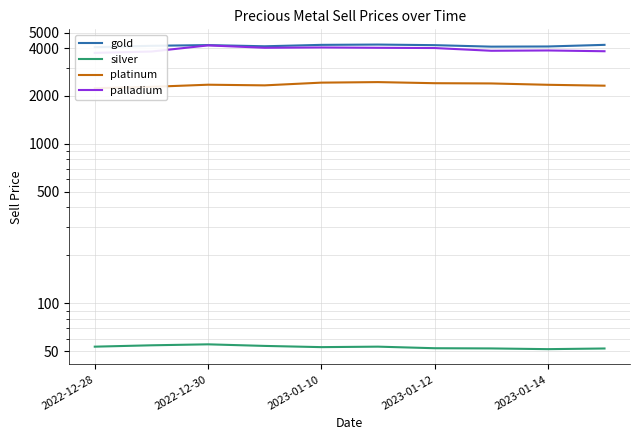

Does the chart display data point markers on the line(s)?

No